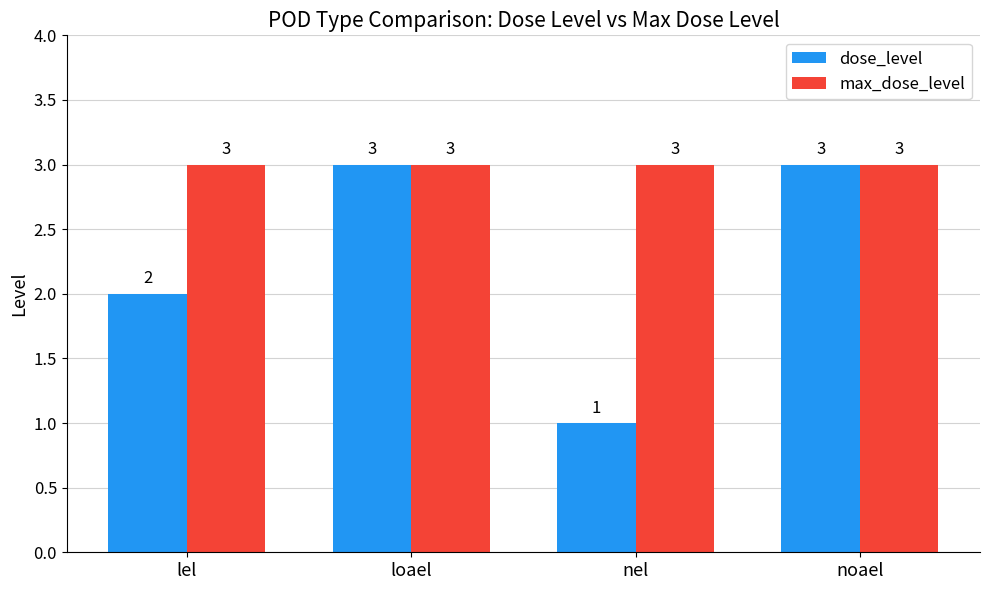

Rank the series by their average value, from lowest to highest.

dose_level, max_dose_level